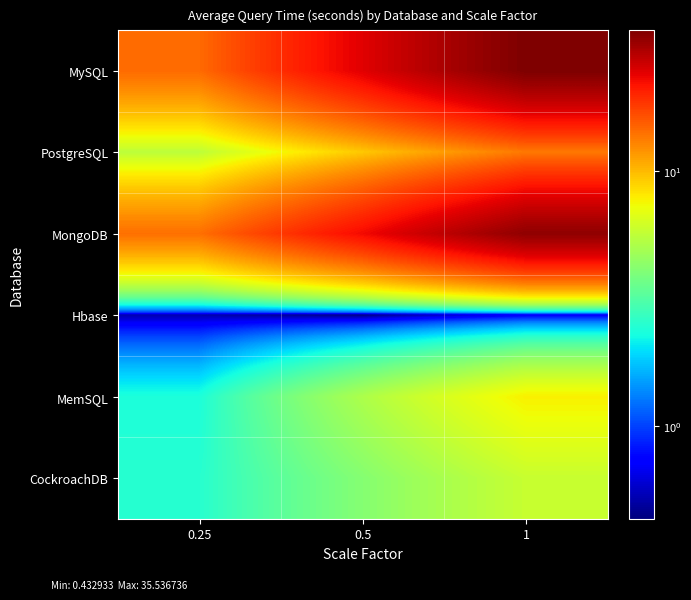

Reading right to left, list all the values displayed in this chart.

MySQL: 1=35.5	0.5=24.3	0.25=14.5
PostgreSQL: 1=13.6	0.5=9.3	0.25=5.5
MongoDB: 1=33.2	0.5=22.7	0.25=14.1
Hbase: 1=0.7	0.5=0.4	0.25=0.5
MemSQL: 1=7.7	0.5=5.1	0.25=2.4
CockroachDB: 1=5.9	0.5=4.1	0.25=2.5